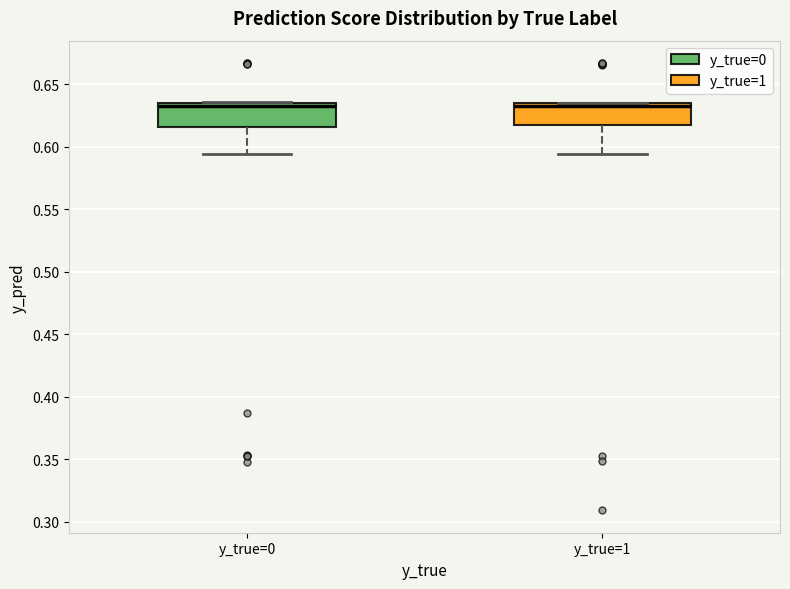

Reading left to right, transcribe this box plot: for each box, give where its median line is, the range the box spans, and where its two whiskers end, as read against the y-axis. The values are not printed on the chart, so give them approximately, as read against the axis.

y_true=0: median 0.630, box 0.615 to 0.635, whiskers 0.595 to 0.635
y_true=1: median 0.635 (just below the box's upper edge), box 0.615 to 0.635, whiskers 0.595 to 0.635